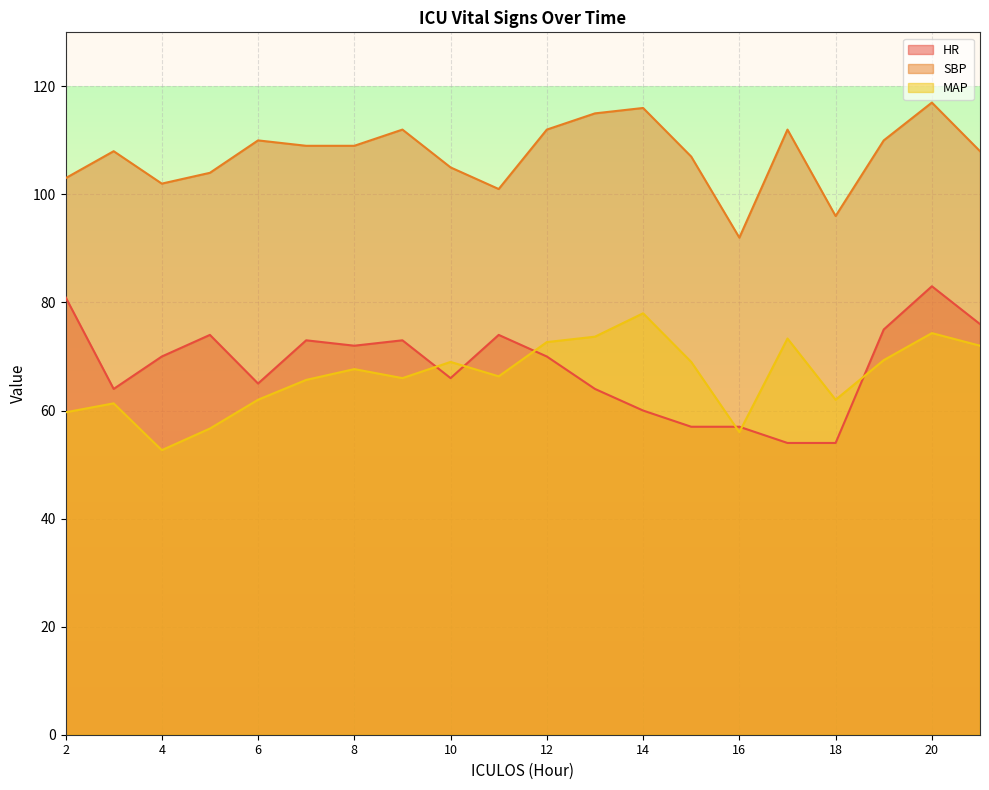

At 20, list the series in order from smallest to largest.

MAP, HR, SBP